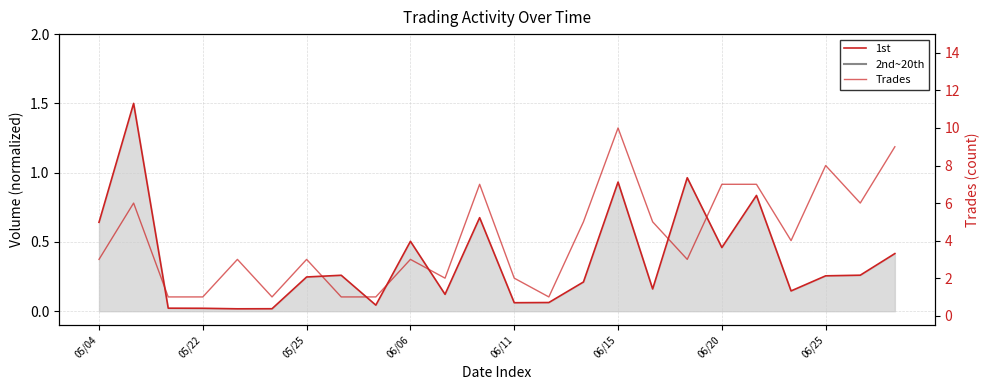

True or false: col_8 (Trades) and 1st (Amount norm.) cross at least once.

False